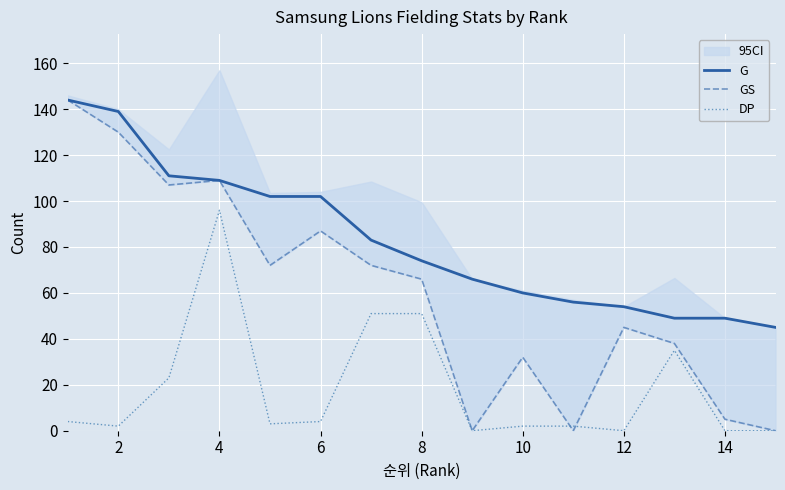

True or false: DP and G intersect in this chart.

False